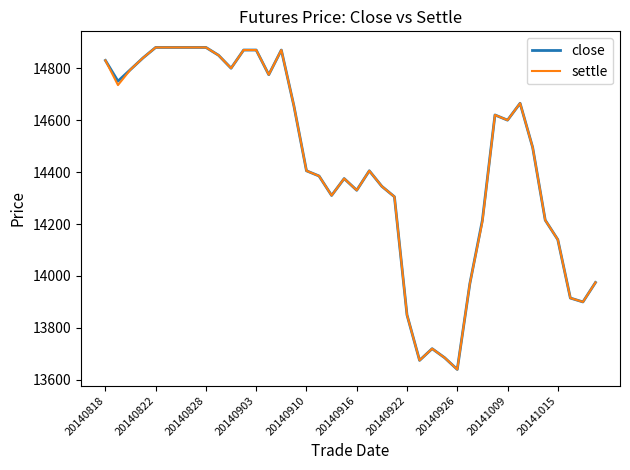

What is the highest value of the close series?

14880